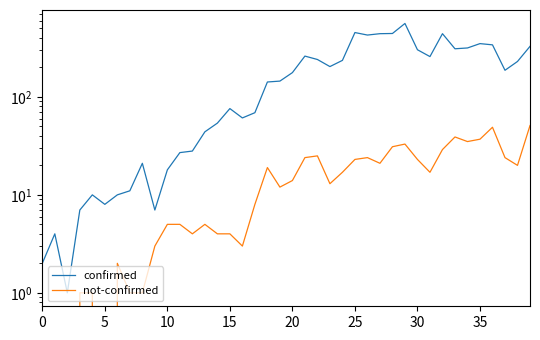

Which has a higher value, 16 or 28?

28